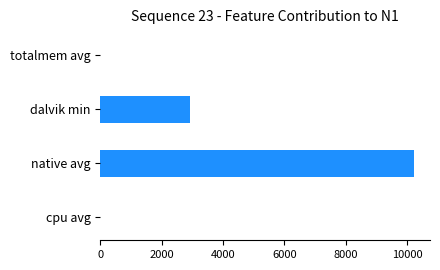

What is the greatest value displayed?

10240.0